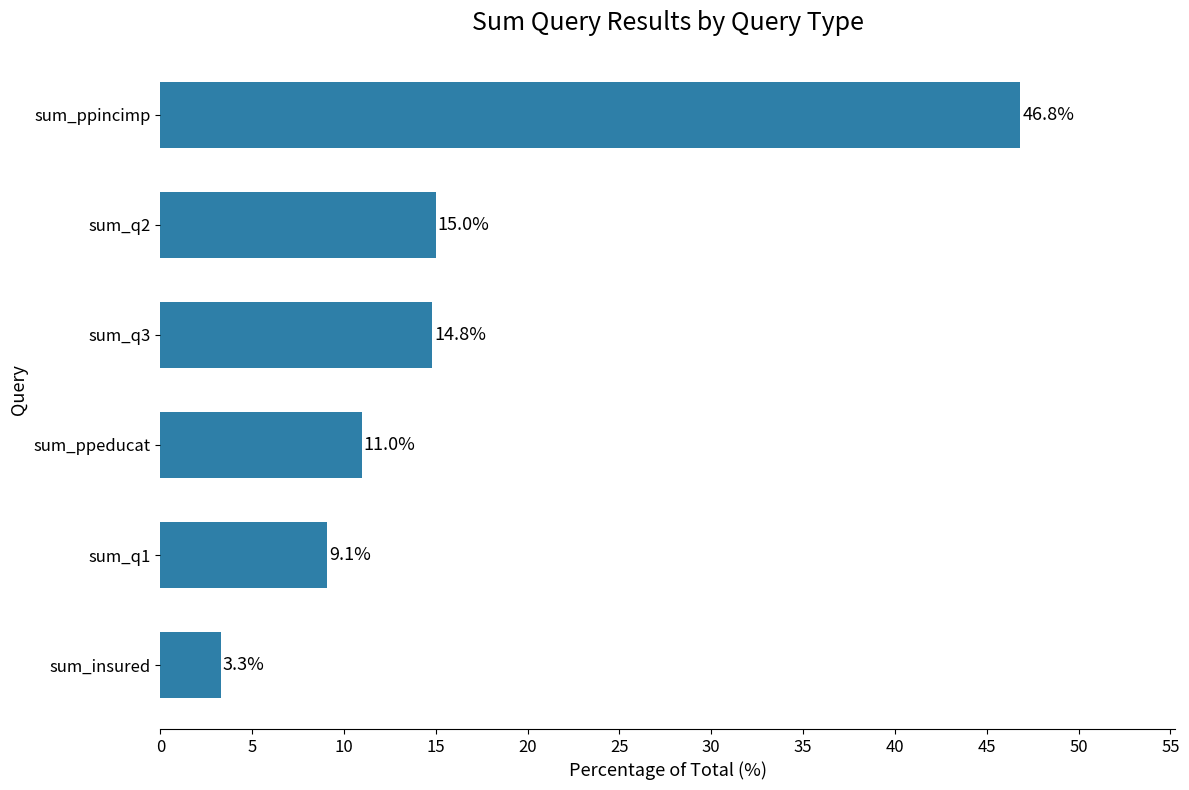

Reading top to bottom, extract all data points from this chart.

sum_ppincimp=46.8	sum_q2=15.0	sum_q3=14.8	sum_ppeducat=11.0	sum_q1=9.1	sum_insured=3.3